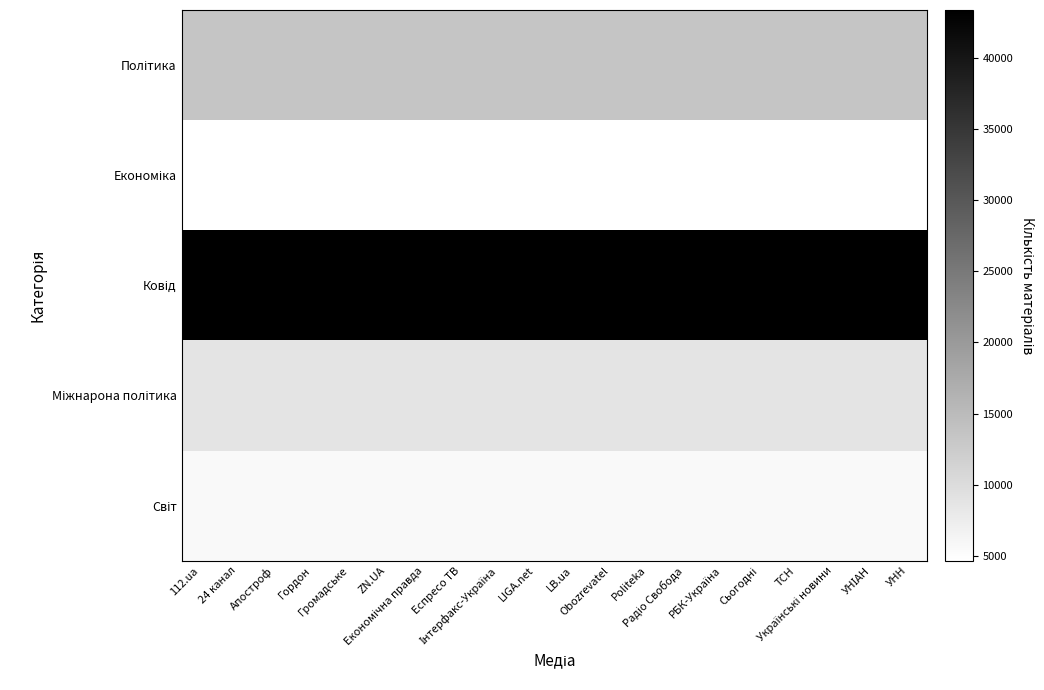

Rank the series at Гордон from lowest to highest value.

Економіка, Світ, Міжнарона політика, Політика, Ковід